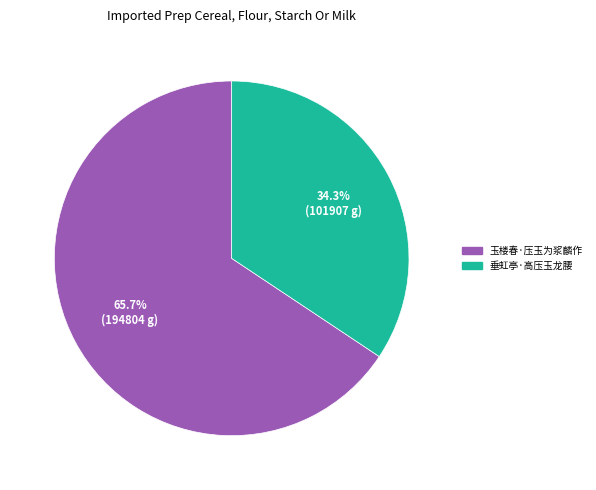

To the nearest percent, what is the difference between the largest and smallest slice percentages?

31%